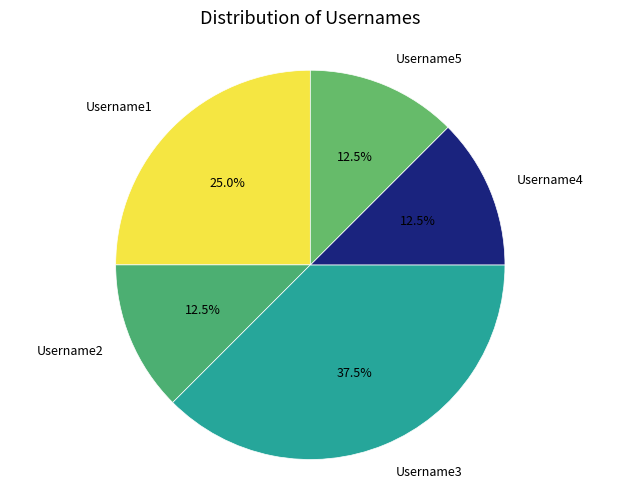

Approximately how many times larger is the value at Username4 compared to Username2?

1.0